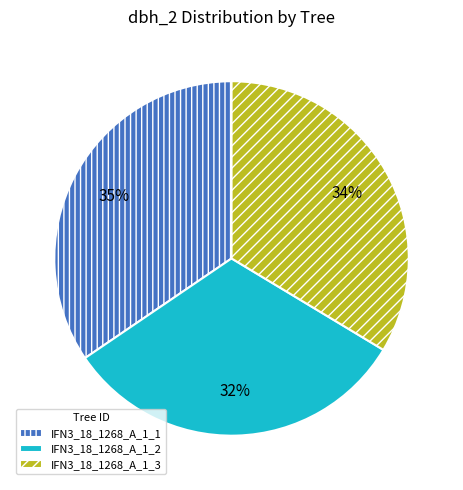

To the nearest percent, what percentage of the pie is IFN3_18_1268_A_1_1?

35%